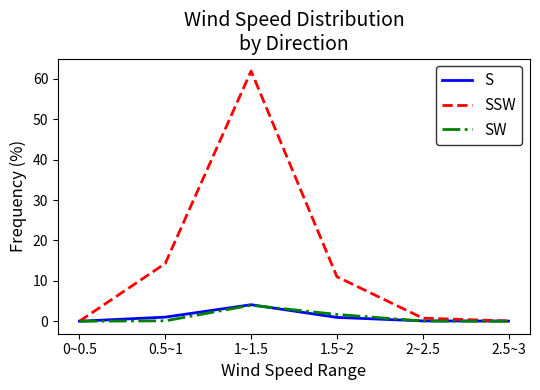

True or false: SSW has a value of 4.2 at 0.5~1.

False